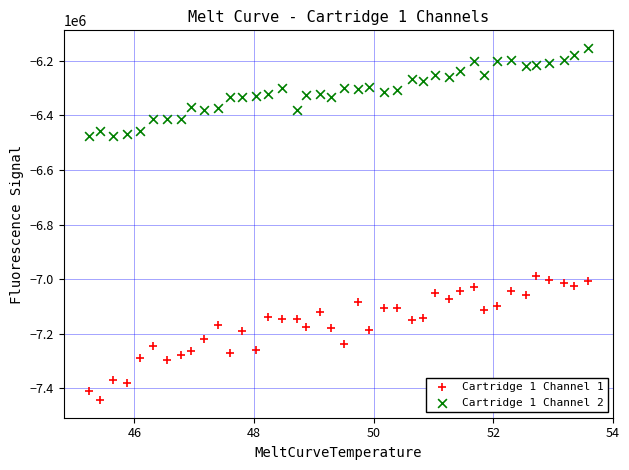

What are all the series names shown in the legend?

Cartridge 1 Channel 1, Cartridge 1 Channel 2